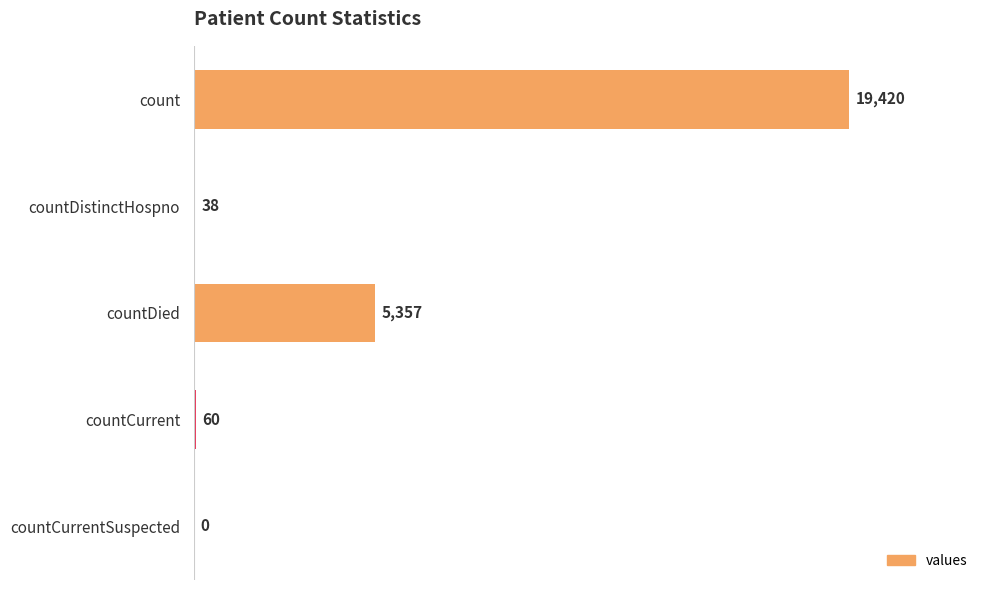

Reading top to bottom, list all the values displayed in this chart.

count=19420	countDistinctHospno=38	countDied=5357	countCurrent=60	countCurrentSuspected=0